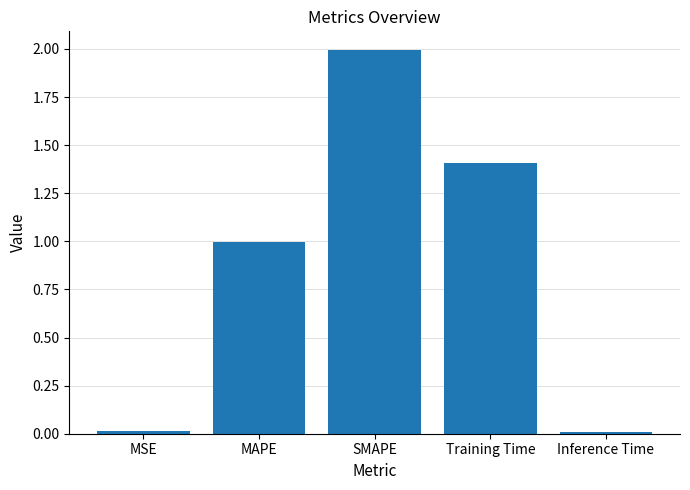

What is the maximum value shown in the chart?

2.0